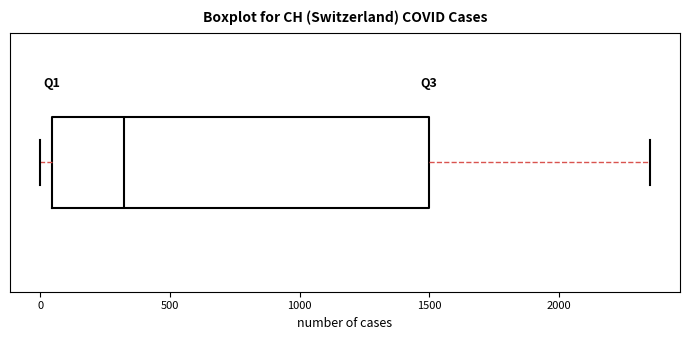

Read this box plot against the x-axis: the position of the median line, the range covered by the box, and the ends of both whiskers. The values are not printed on the chart, so give them approximately, as read against the axis.

median 300, box 50 to 1500, whiskers 0 to 2350